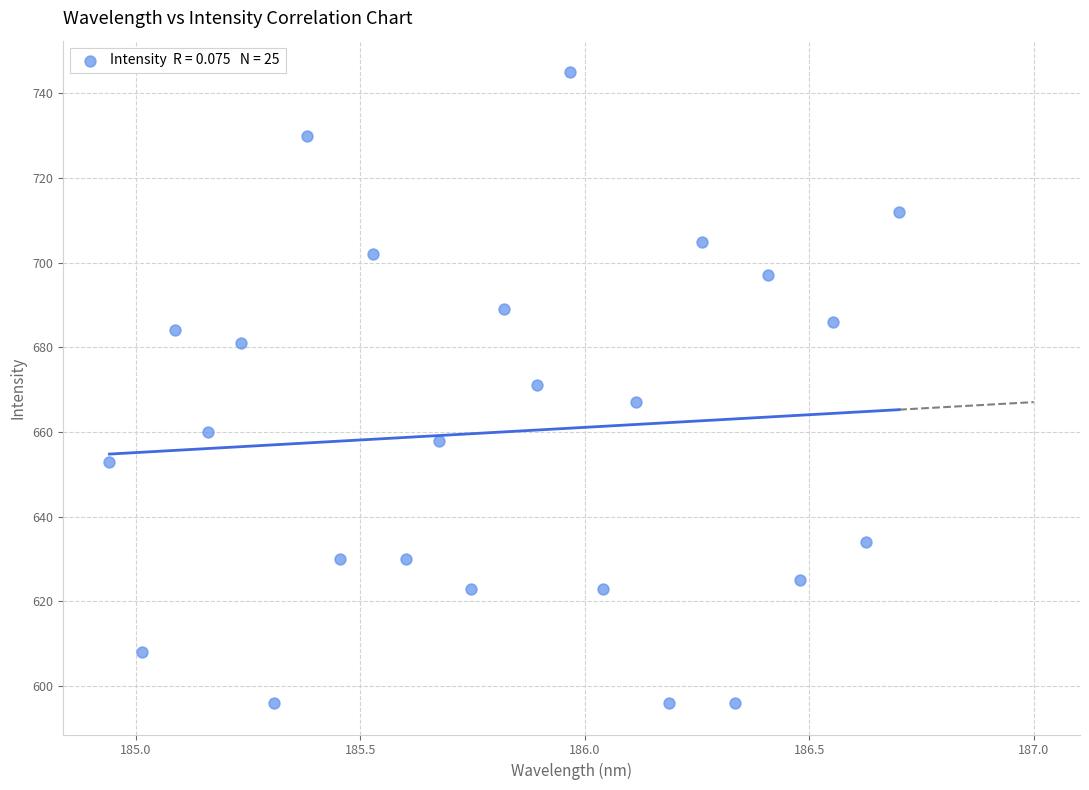

What is the range of Y values (max minus min)?

149